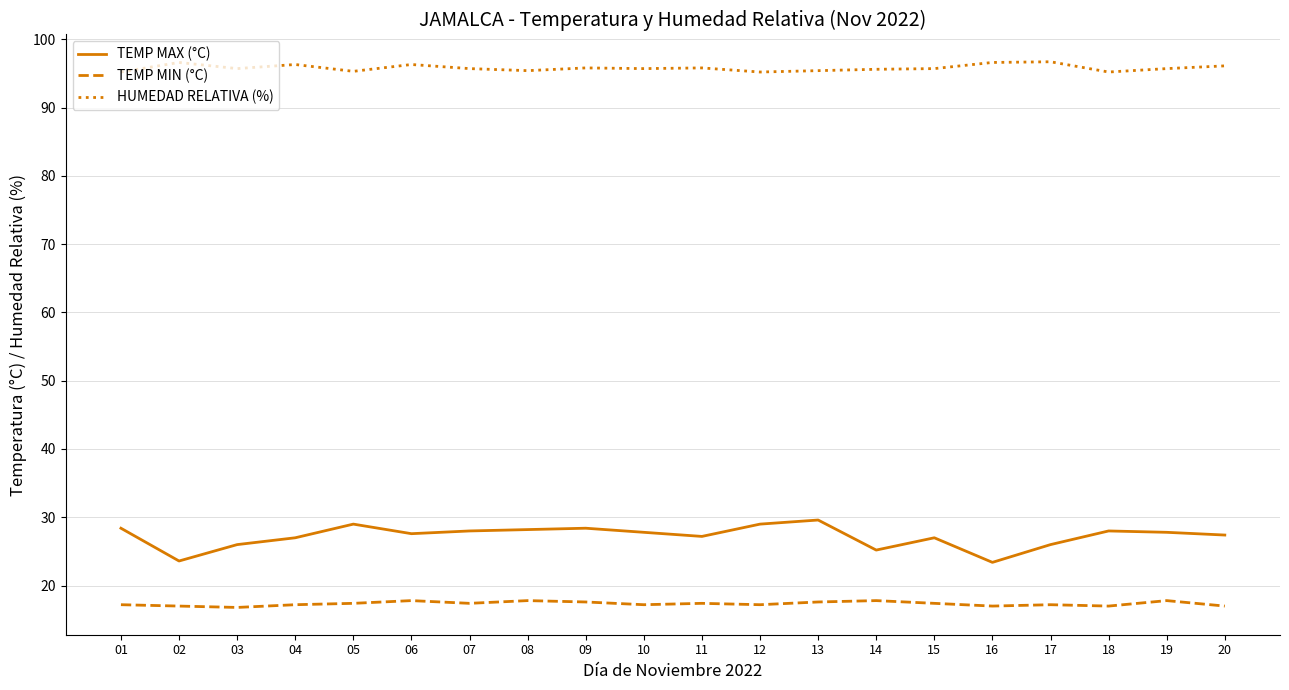

What is the maximum value for HUMEDAD RELATIVA (%)?

96.7